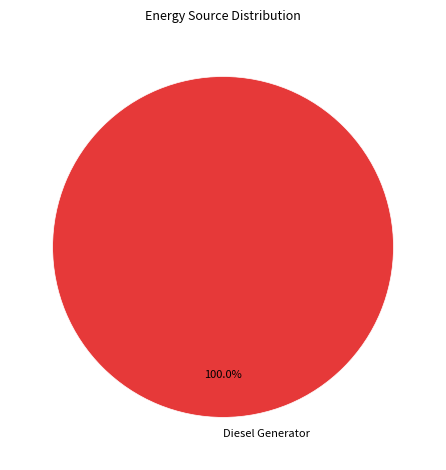

Rank the categories by value from lowest to highest.

Diesel Generator